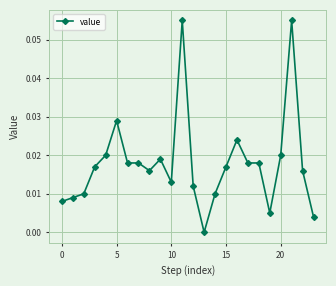

What is the sum of all values?

0.4